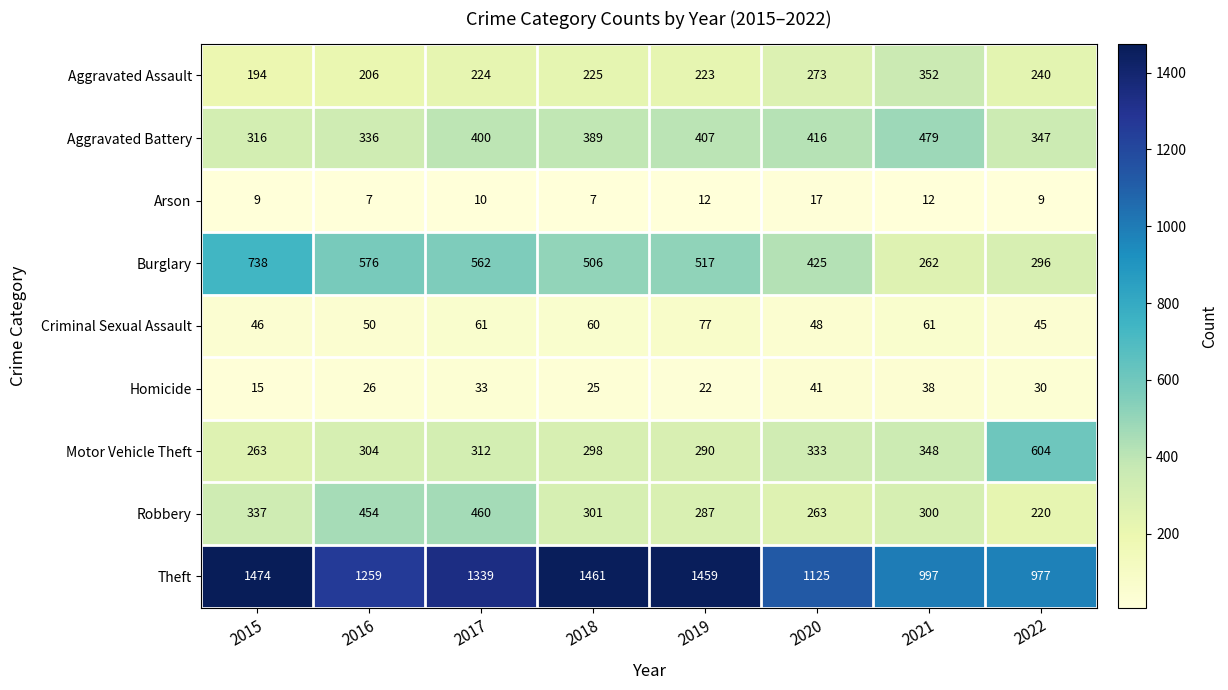

What is the difference between the maximum and minimum values in the Criminal Sexual Assault series?

32